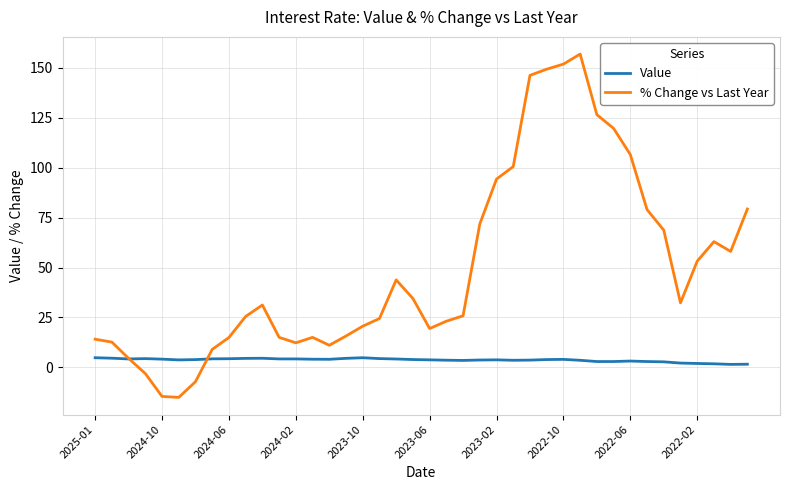

Which series has the largest total across all categories?

% Change vs Last Year